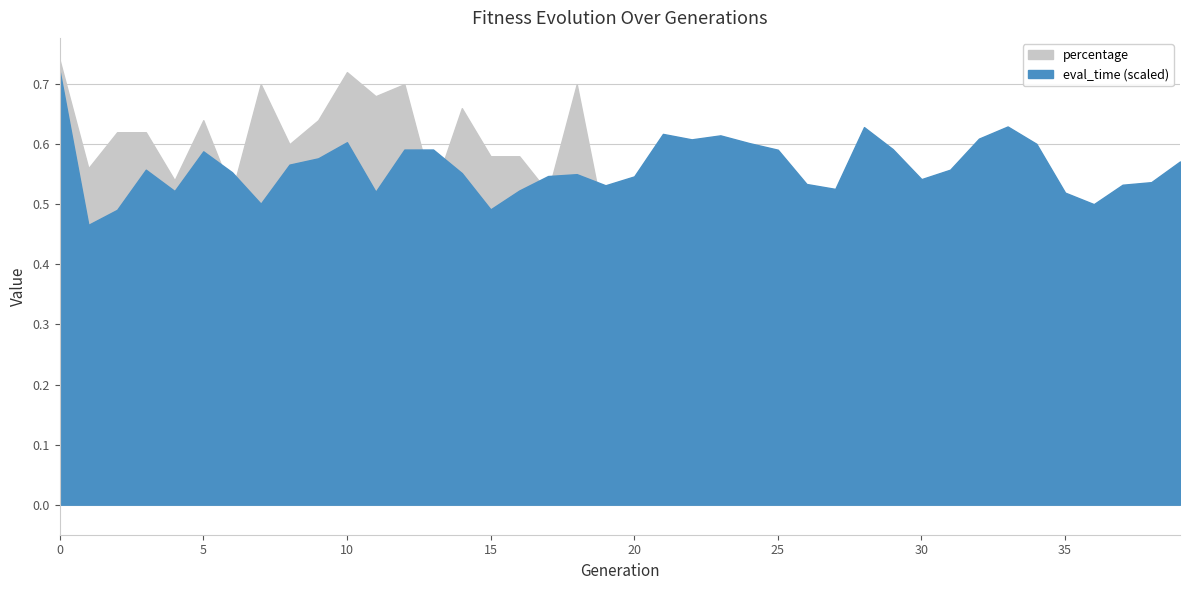

What value does the percentage series have at 6?

0.5